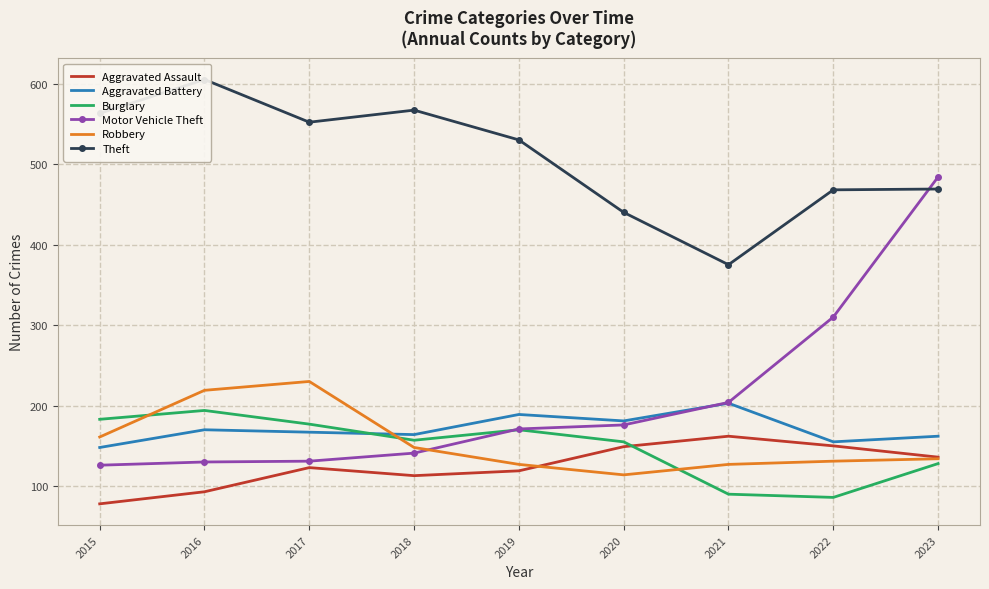

True or false: Theft and Aggravated Assault intersect in this chart.

False